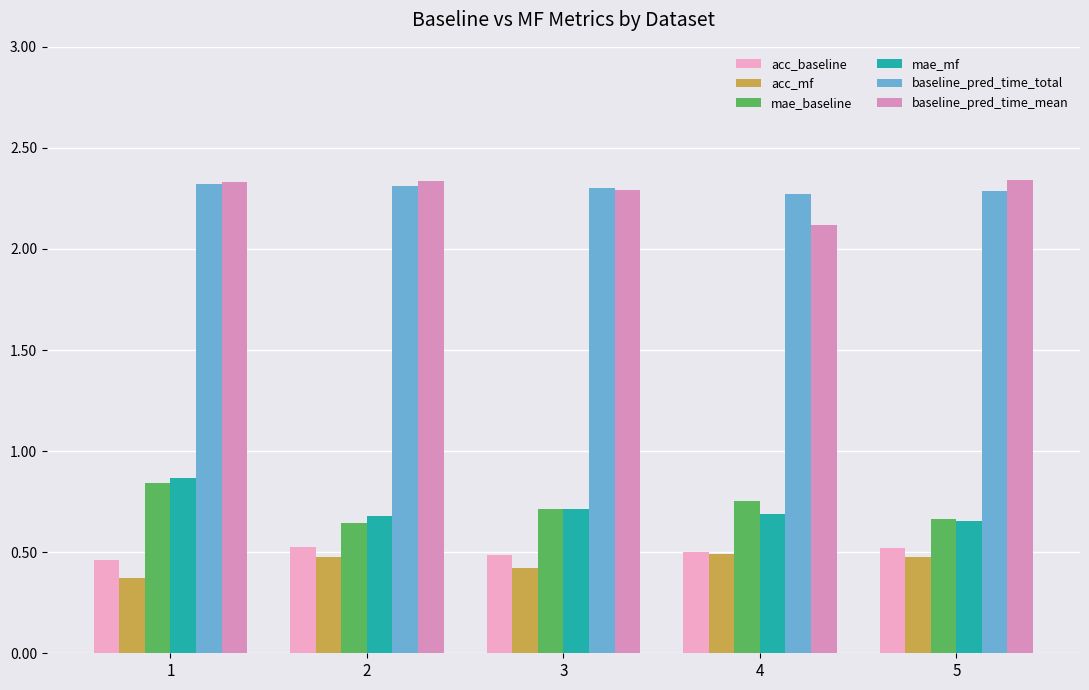

How many bars are there in total?

30